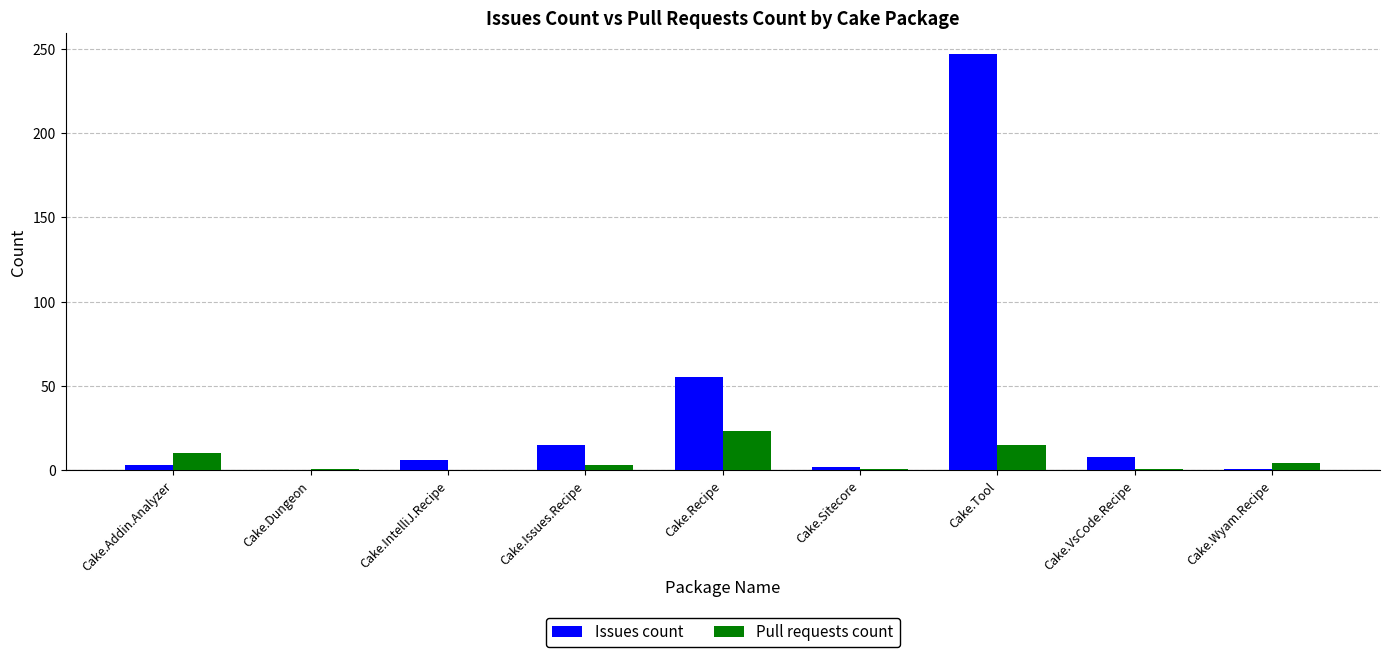

At which category is the sum across all series the highest?

Cake.Tool